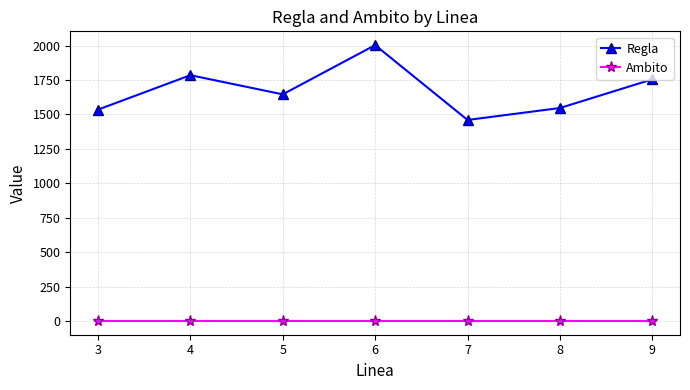

Which series has the largest range (max minus min)?

Regla